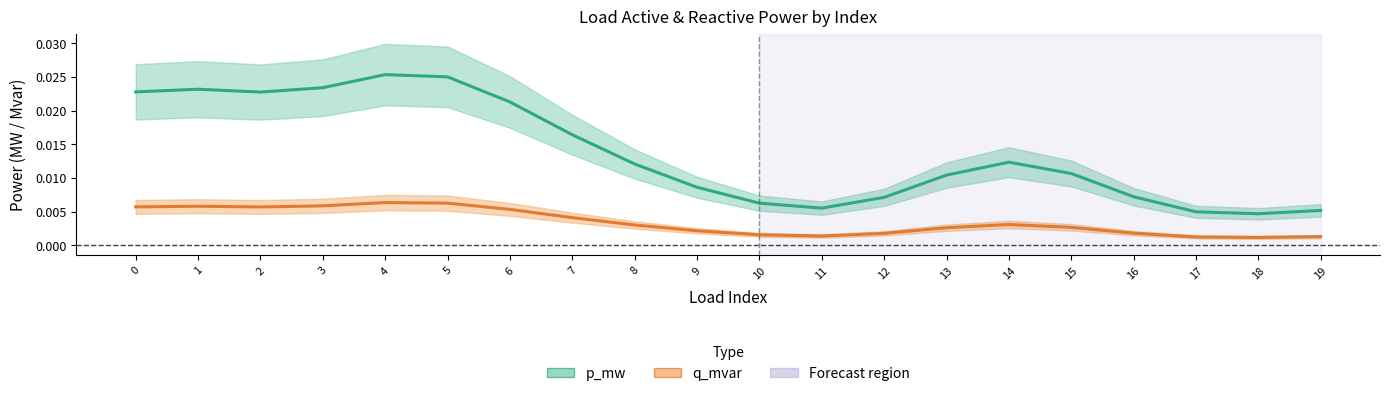

Rank the categories by p_mw value from lowest to highest.

18, 17, 19, 11, 10, 12, 16, 9, 13, 15, 8, 14, 7, 6, 2, 0, 1, 3, 5, 4